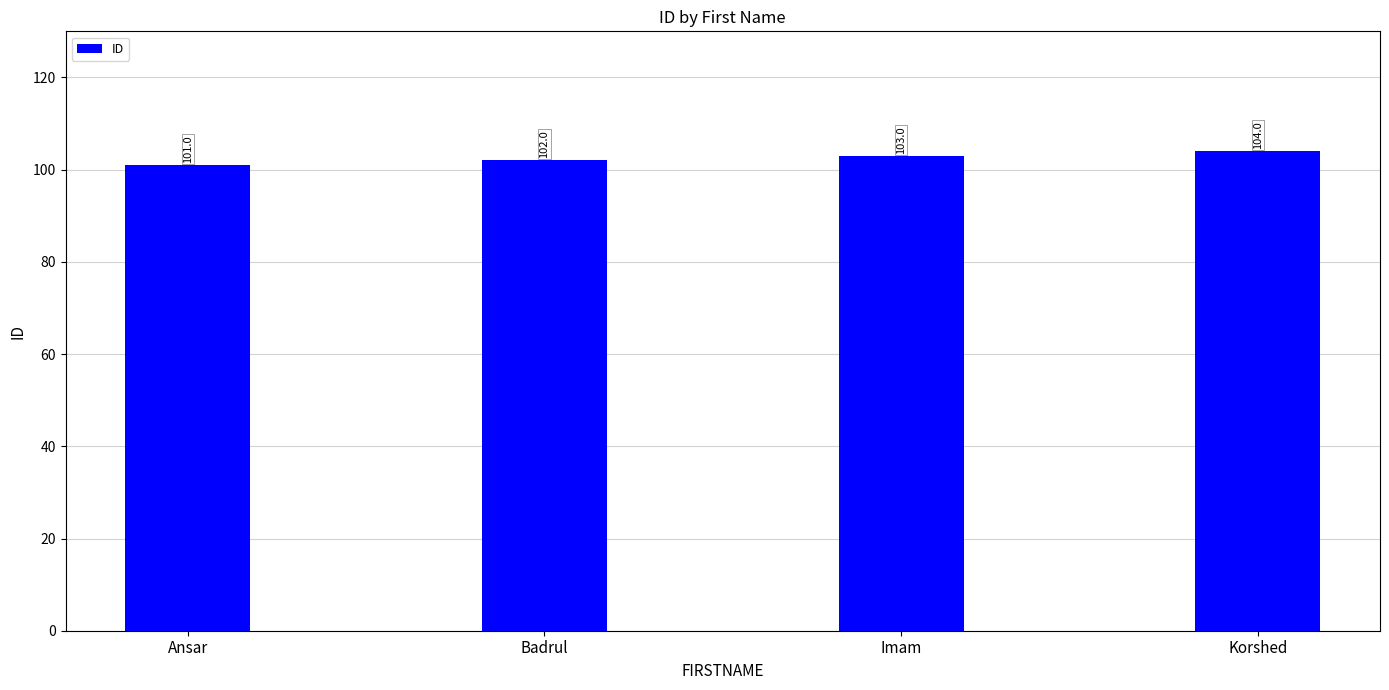

Read the value at Imam.

103